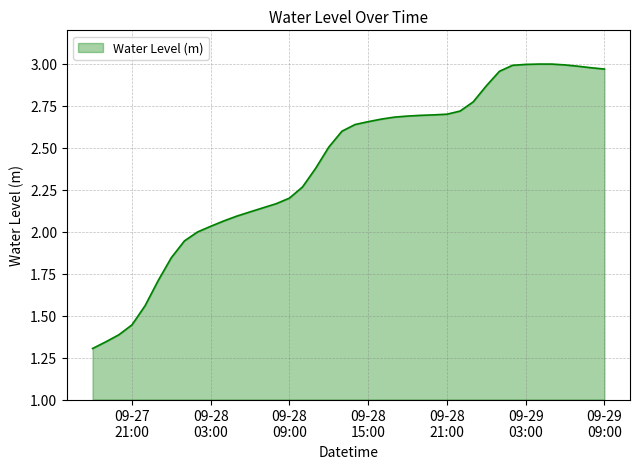

How many lines are shown in the chart?

1